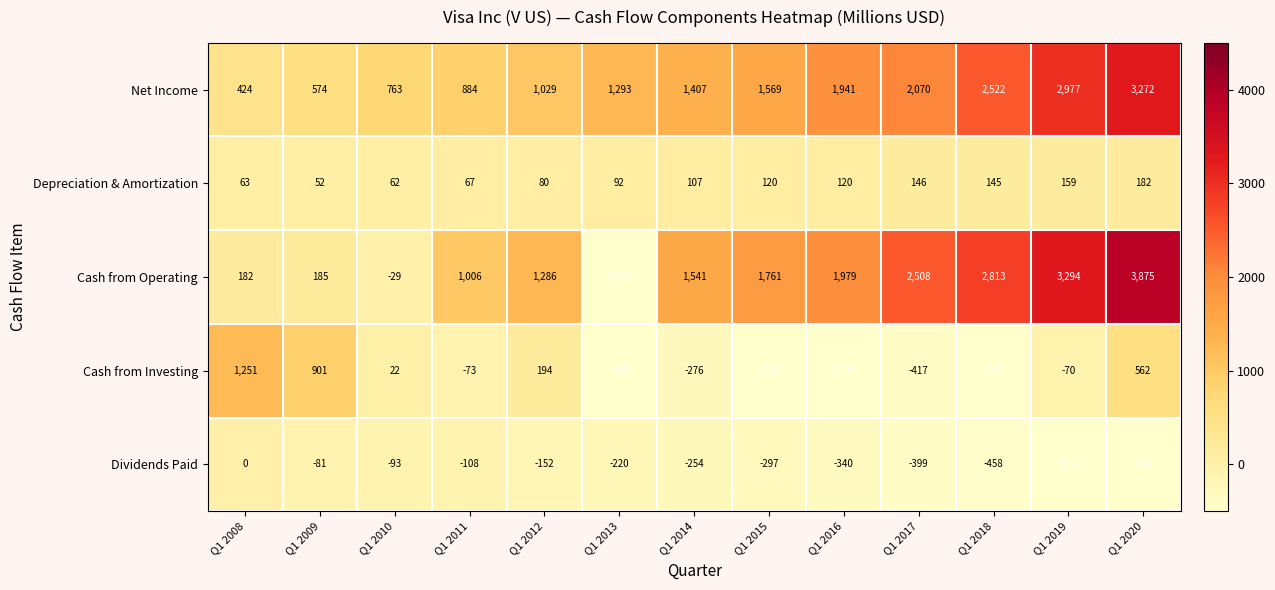

What is the spread (max minus min) of values at Q1 2010?

856